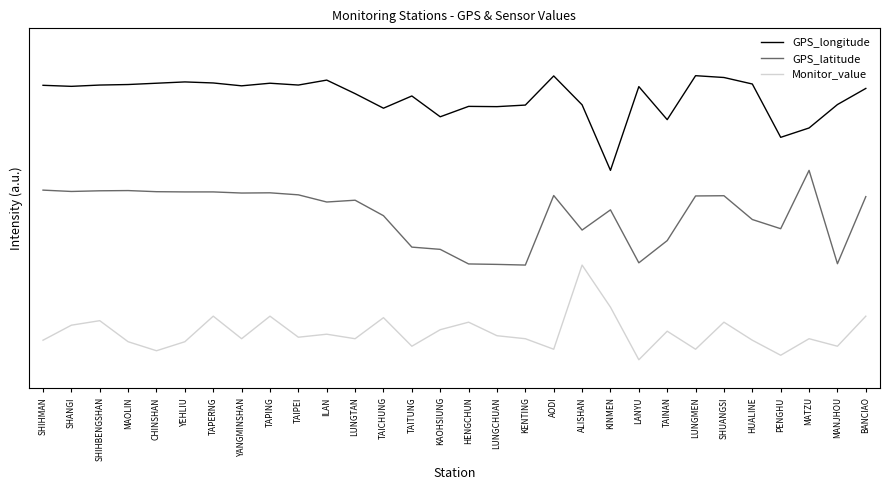

Does the chart have visible grid lines?

No